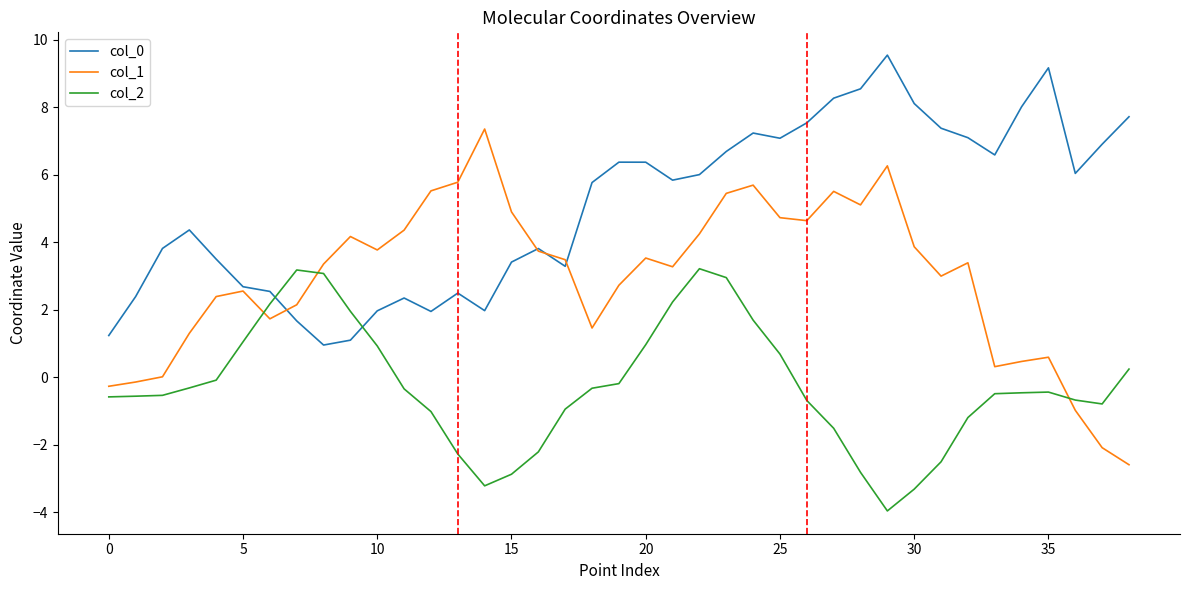

Which series has the widest spread of values?

col_1